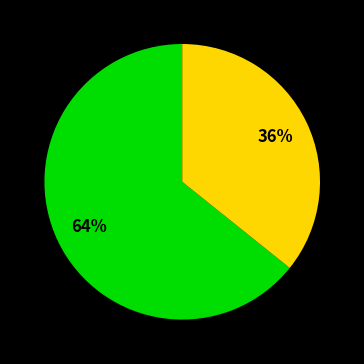

To the nearest percent, what is the difference between the largest and smallest slice percentages?

28%